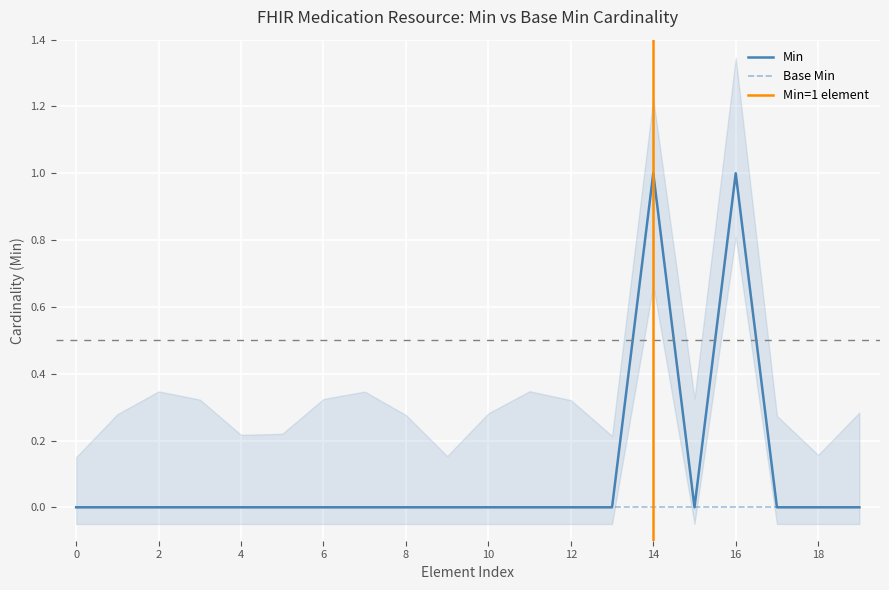

What is the difference between the second highest and second lowest values?

1